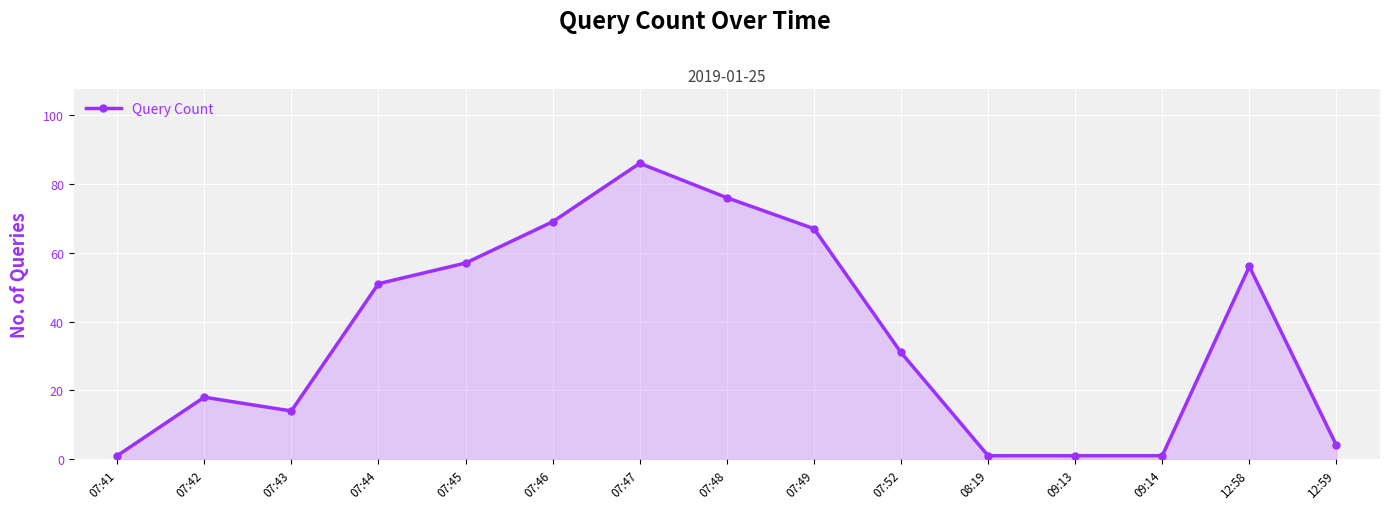

What is the greatest value displayed?

86